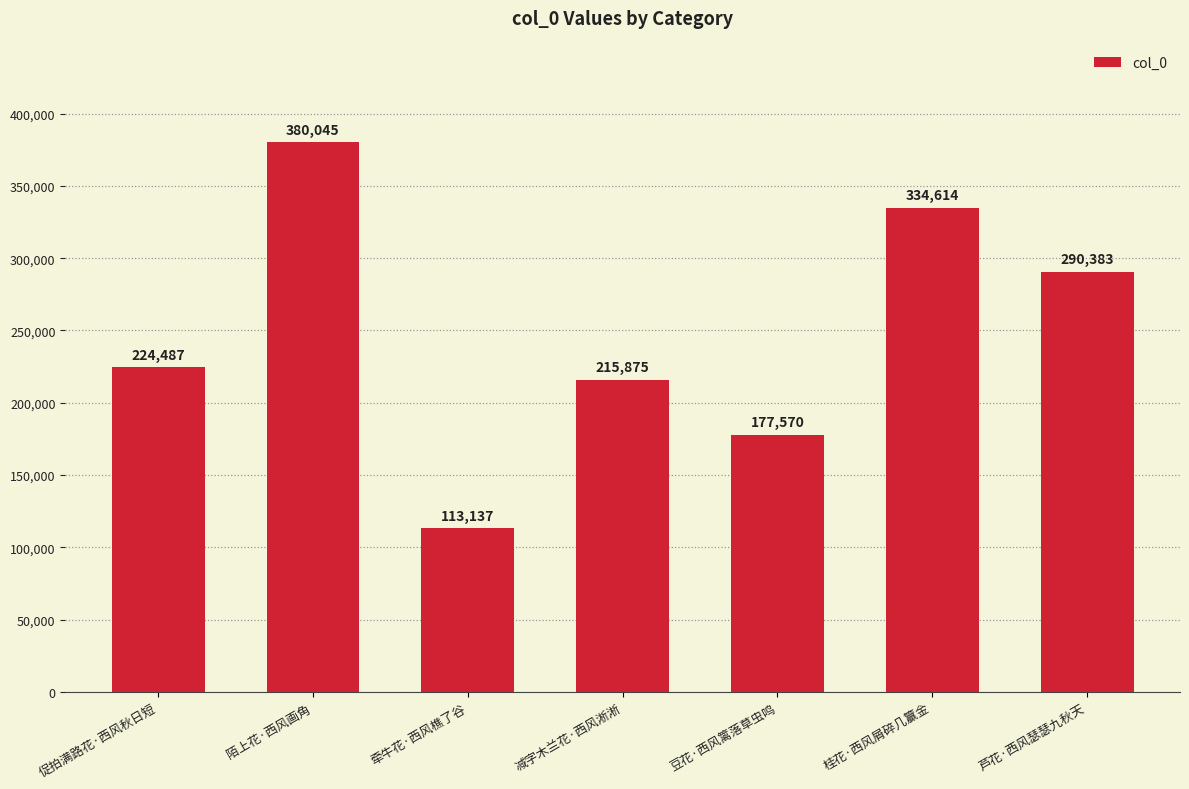

Are the bars horizontal?

No